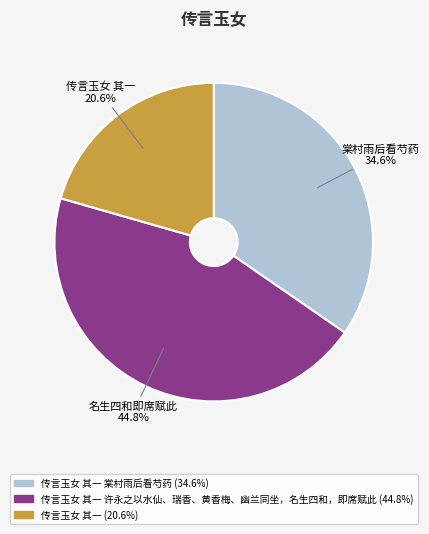

Is there a majority slice in this chart?

No